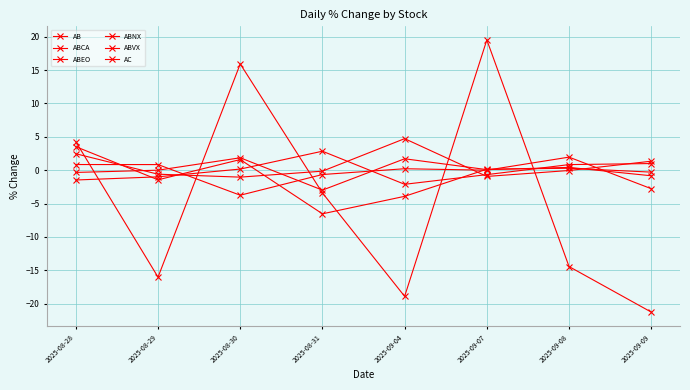

What is the difference between the maximum and minimum values in the ABEO series?

5.7